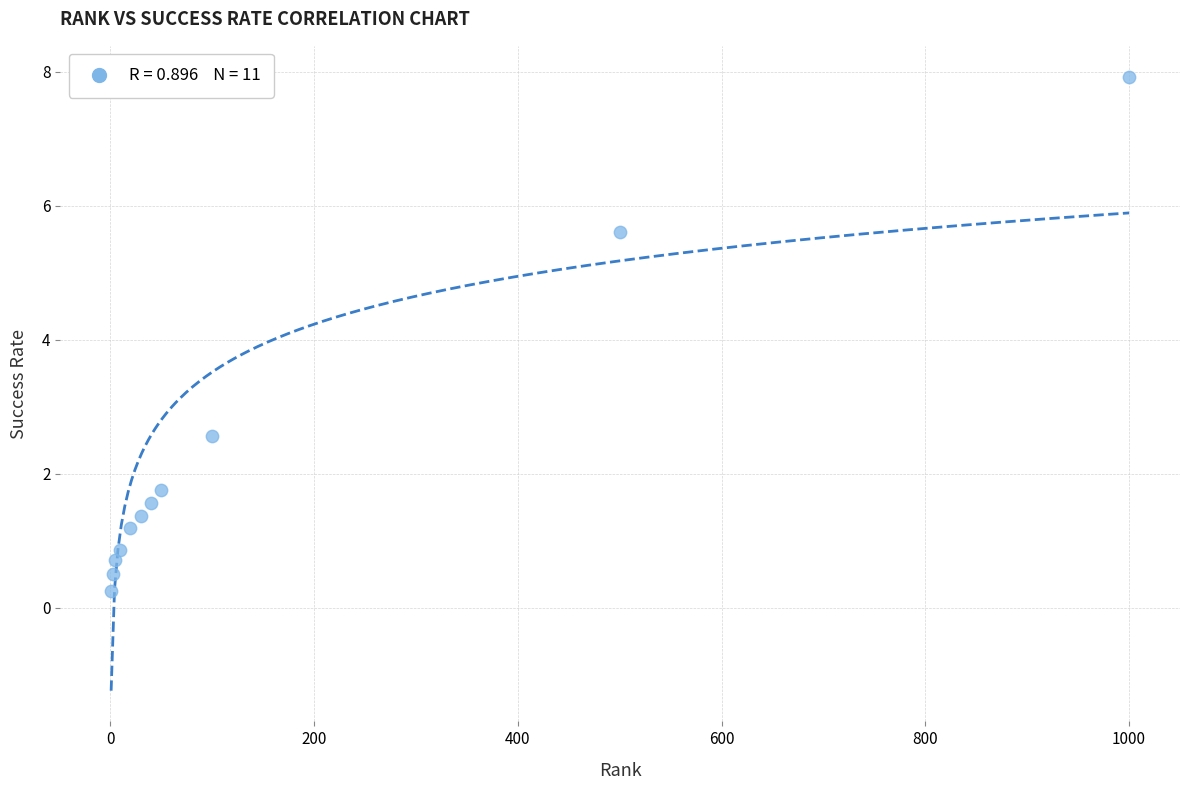

What is the range of Y values (max minus min)?

7.7